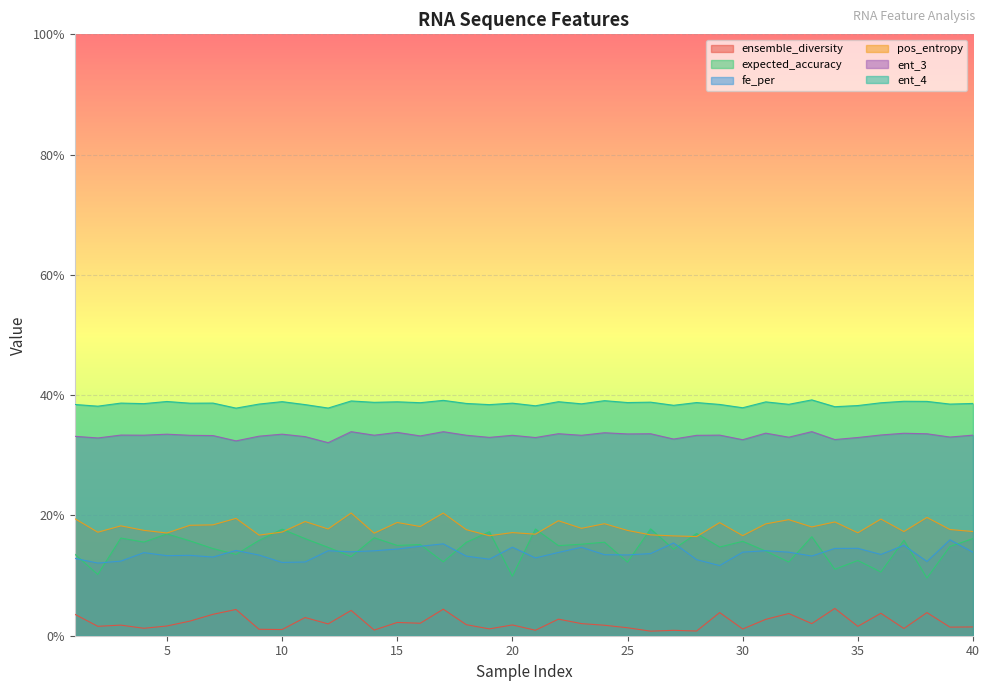

In ensemble_diversity, how many points are lower than both neighbors (excluding endpoints)?

15